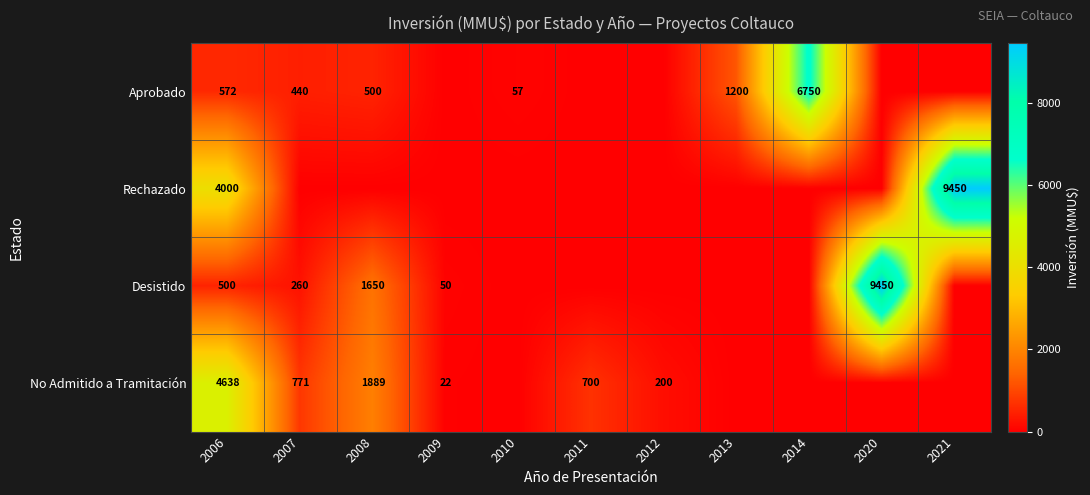

The Desistido series shows 34 at 2009. True or false?

False